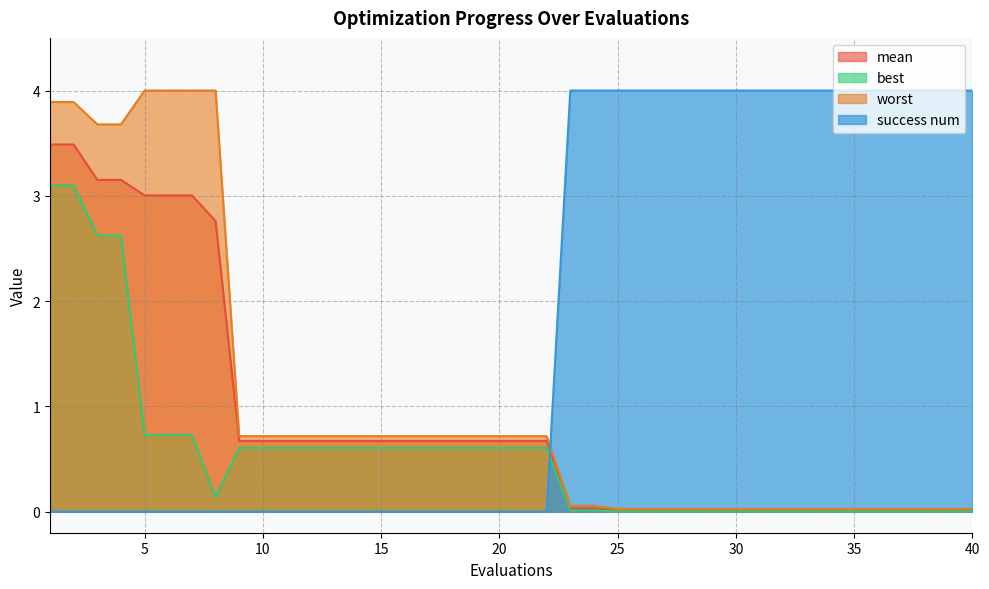

Where is mean nearest to the value 1?

9